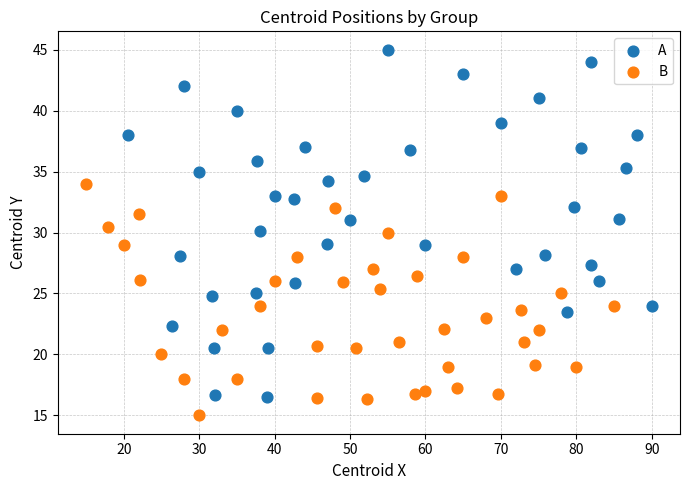

Which series has the widest spread of Y values?

A